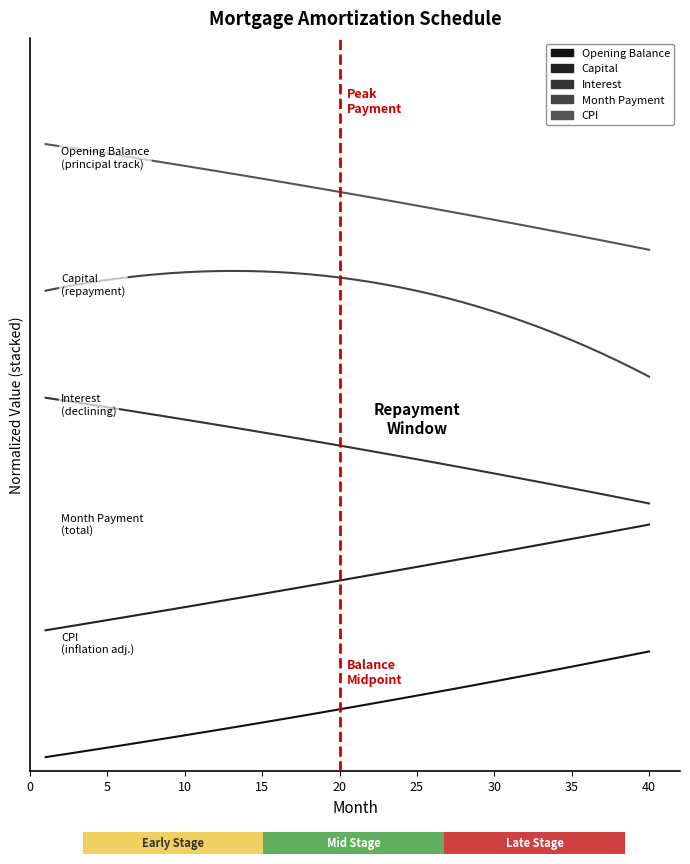

What are all the series names shown in the legend?

Opening Balance, Capital, Interest, Month Payment, CPI